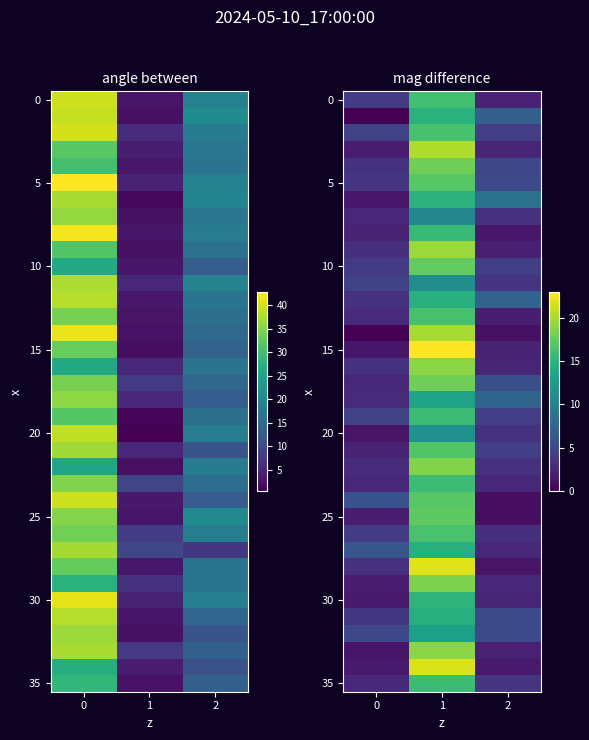

Which series has the largest total across all categories?

15